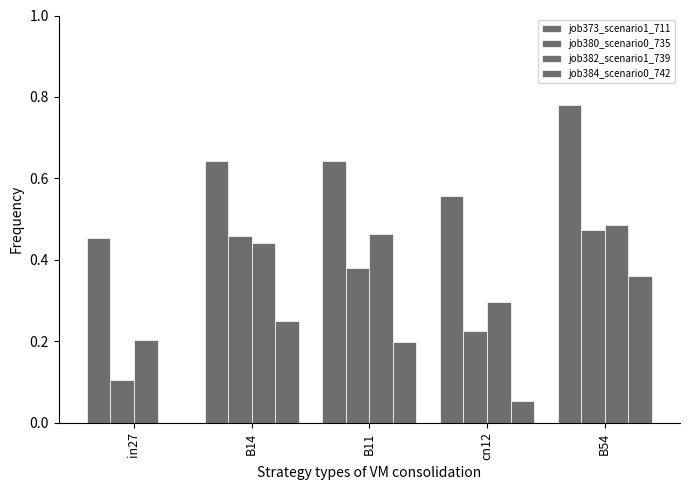

Are the bars grouped side by side (vs. stacked)?

Yes